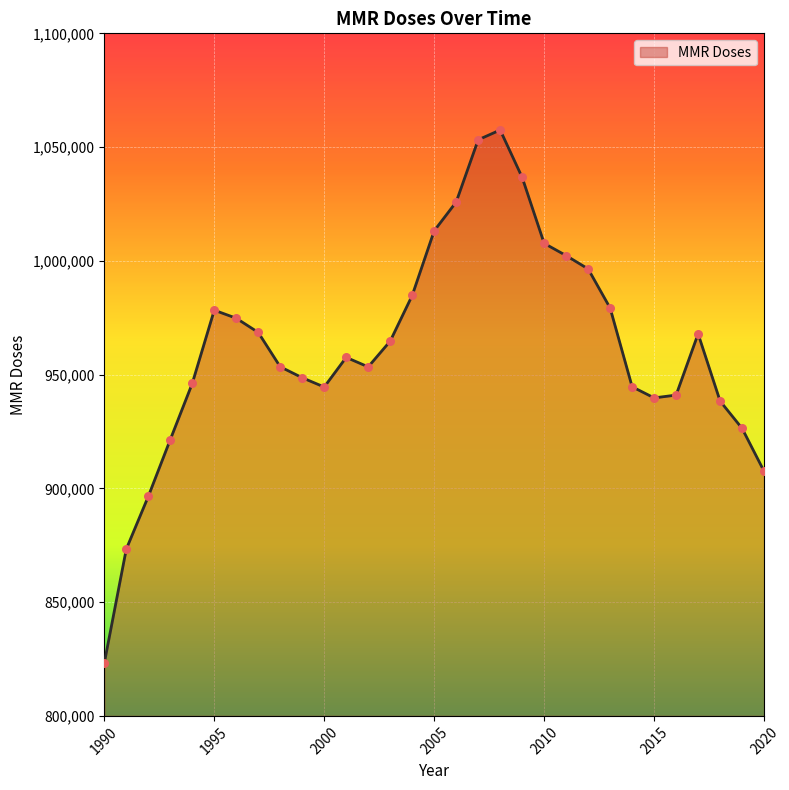

What is the smallest value displayed?

823184